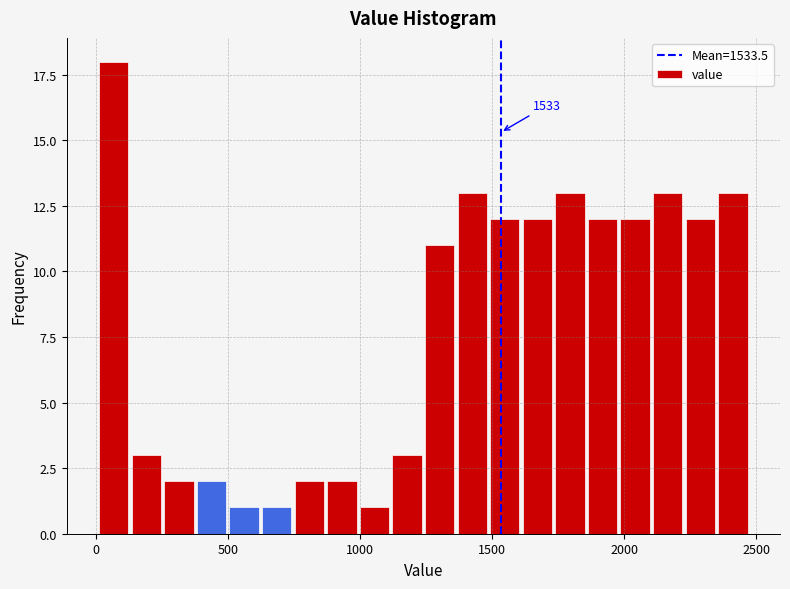

Around what value on the x-axis is the tallest bar? Give the approximate position of its centre, as read against the axis.

50